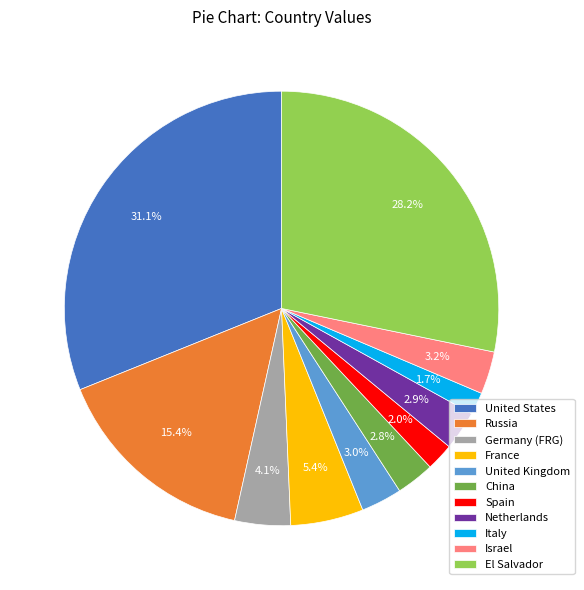

Is Germany (FRG) the majority of the pie?

No